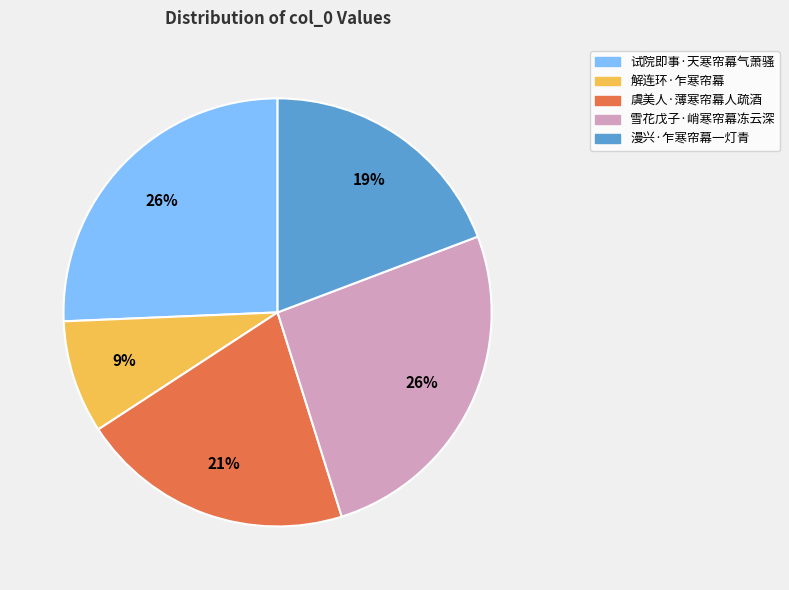

What percentage is the 试院即事·天寒帘幕气萧骚 slice, to the nearest percent?

26%